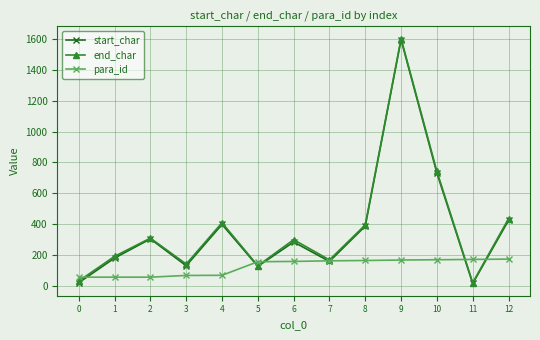

The para_id series shows 68 at 4. True or false?

True